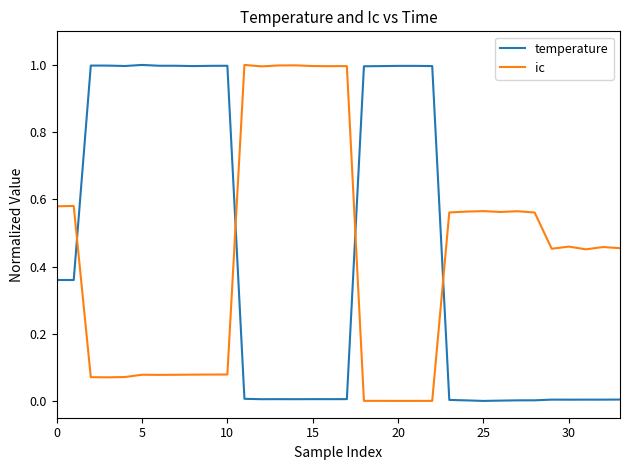

True or false: ic and temperature cross at least once.

True